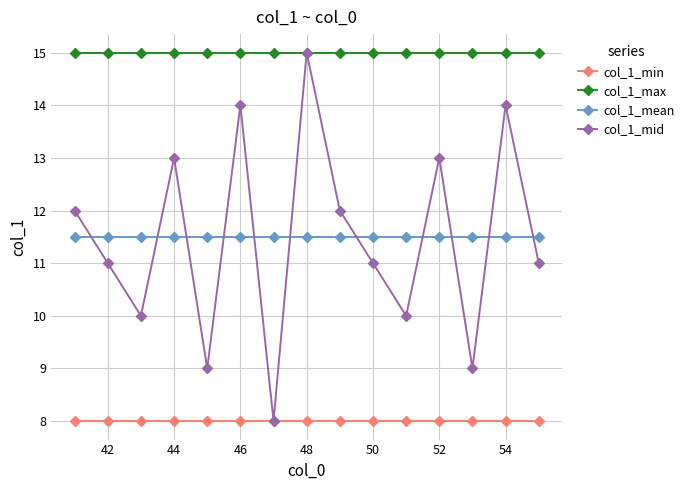

After their last crossing, which series has the higher values: col_1_mid or col_1_mean?

col_1_mean